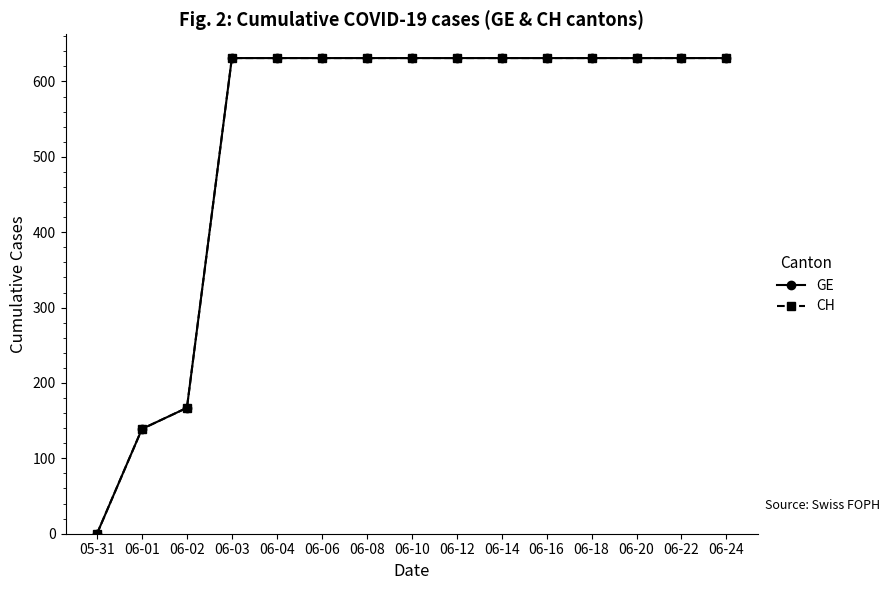

Does the chart have visible grid lines?

No